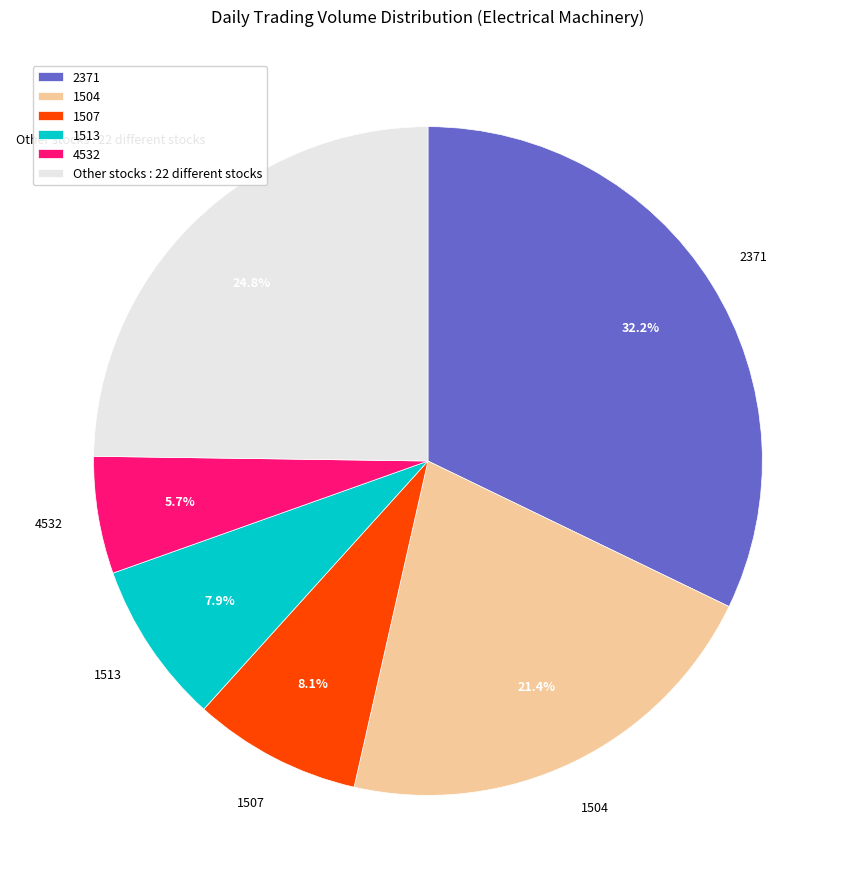

Count the number of slices in the pie.

6